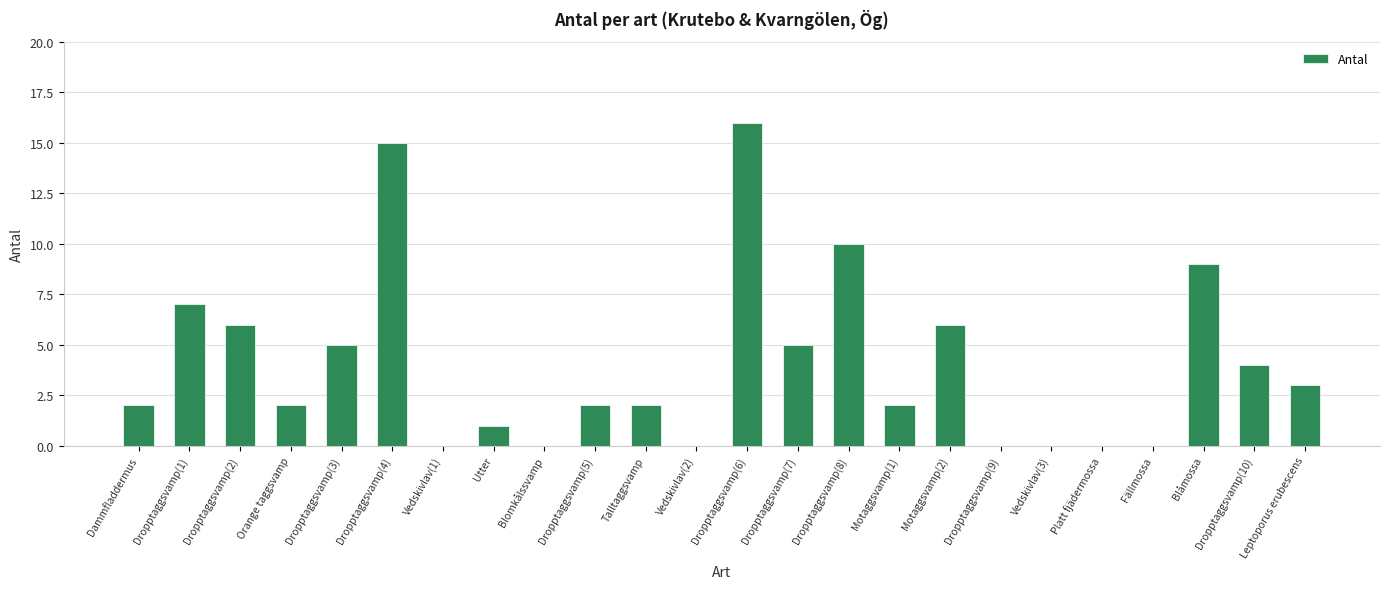

How many categories are shown in the chart?

24